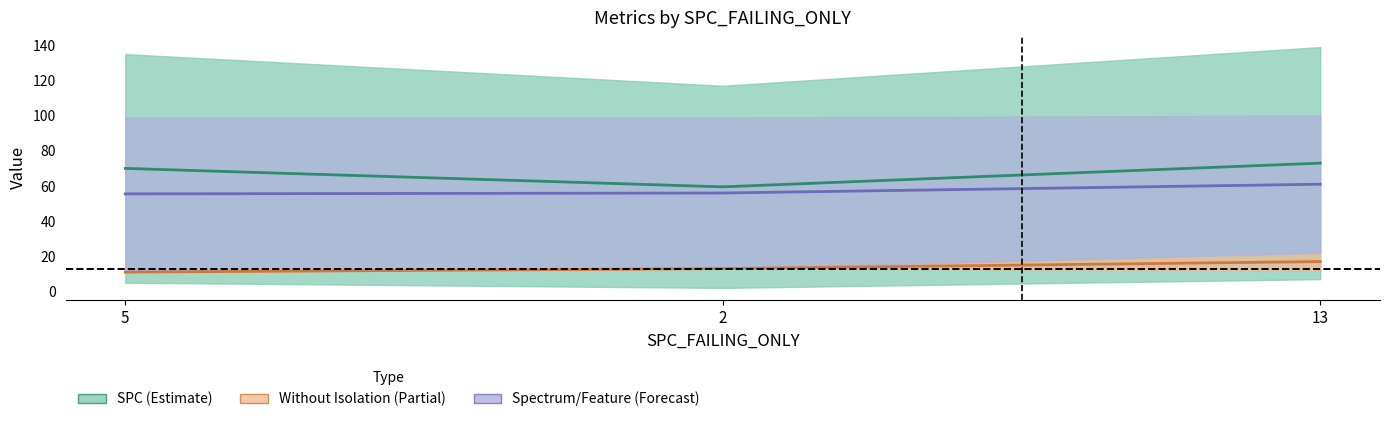

The WITHOUT_ISOLATION_F series shows 11 at 5. True or false?

True